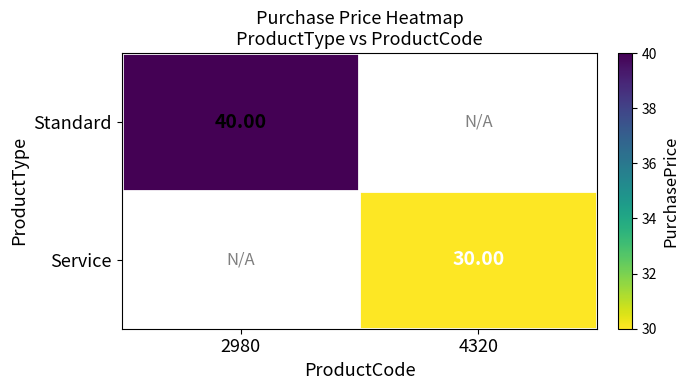

At how many categories does at least one series exceed 37?

1